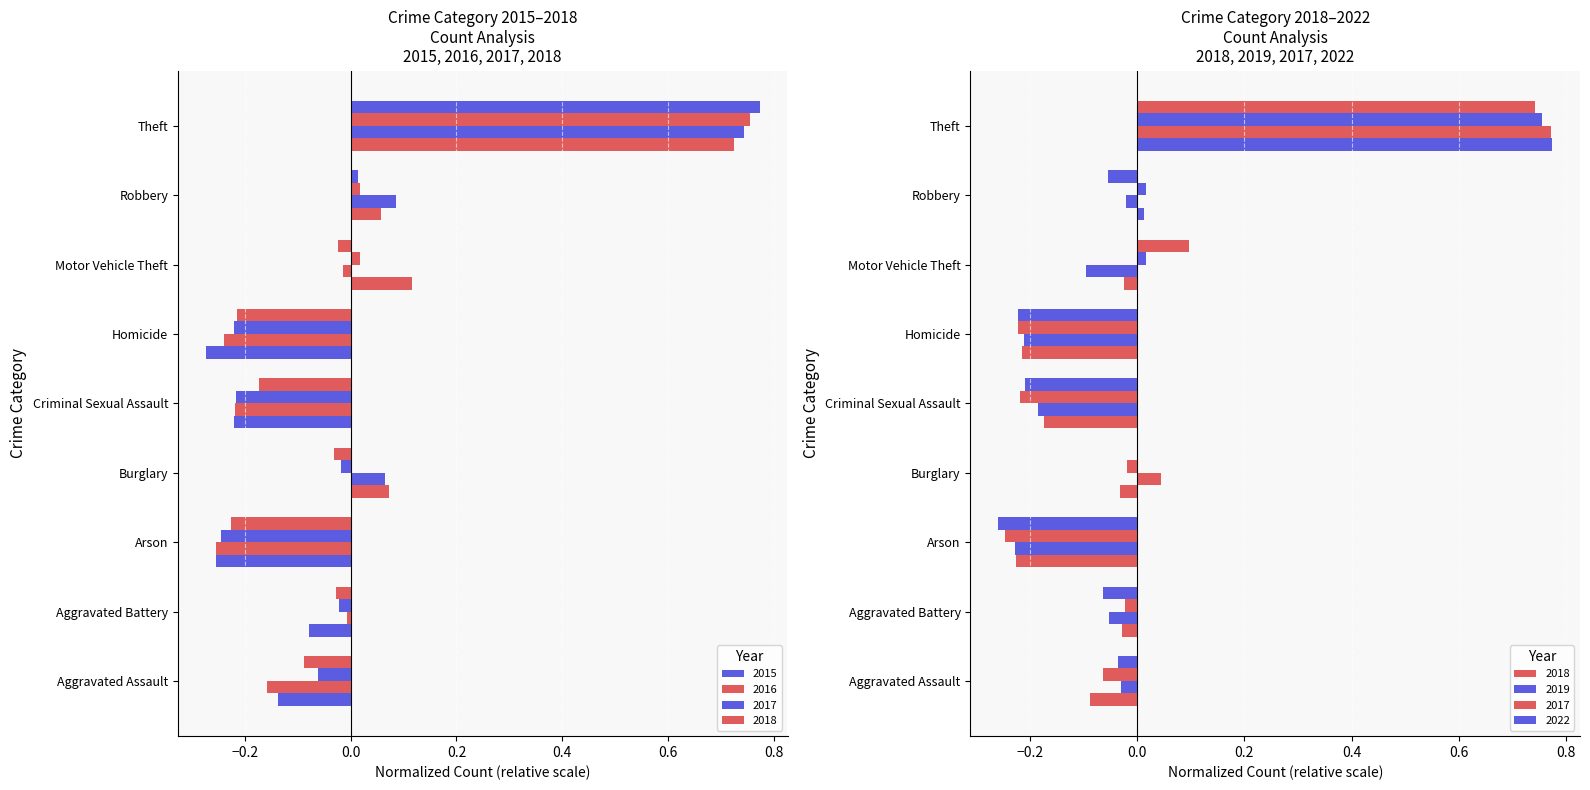

What value does the 2022 series have at Motor Vehicle Theft?

0.1